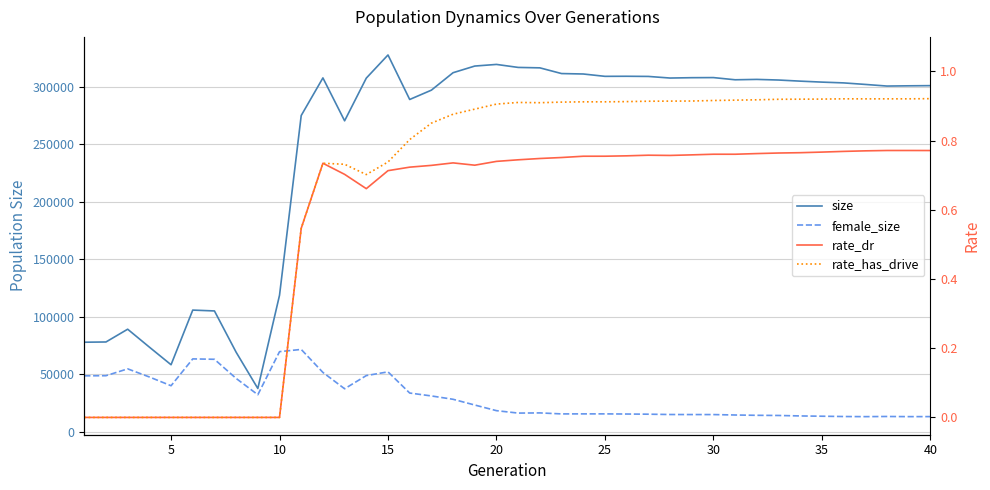

Is it true that rate_has_drive equals 0.9 at 30?

True